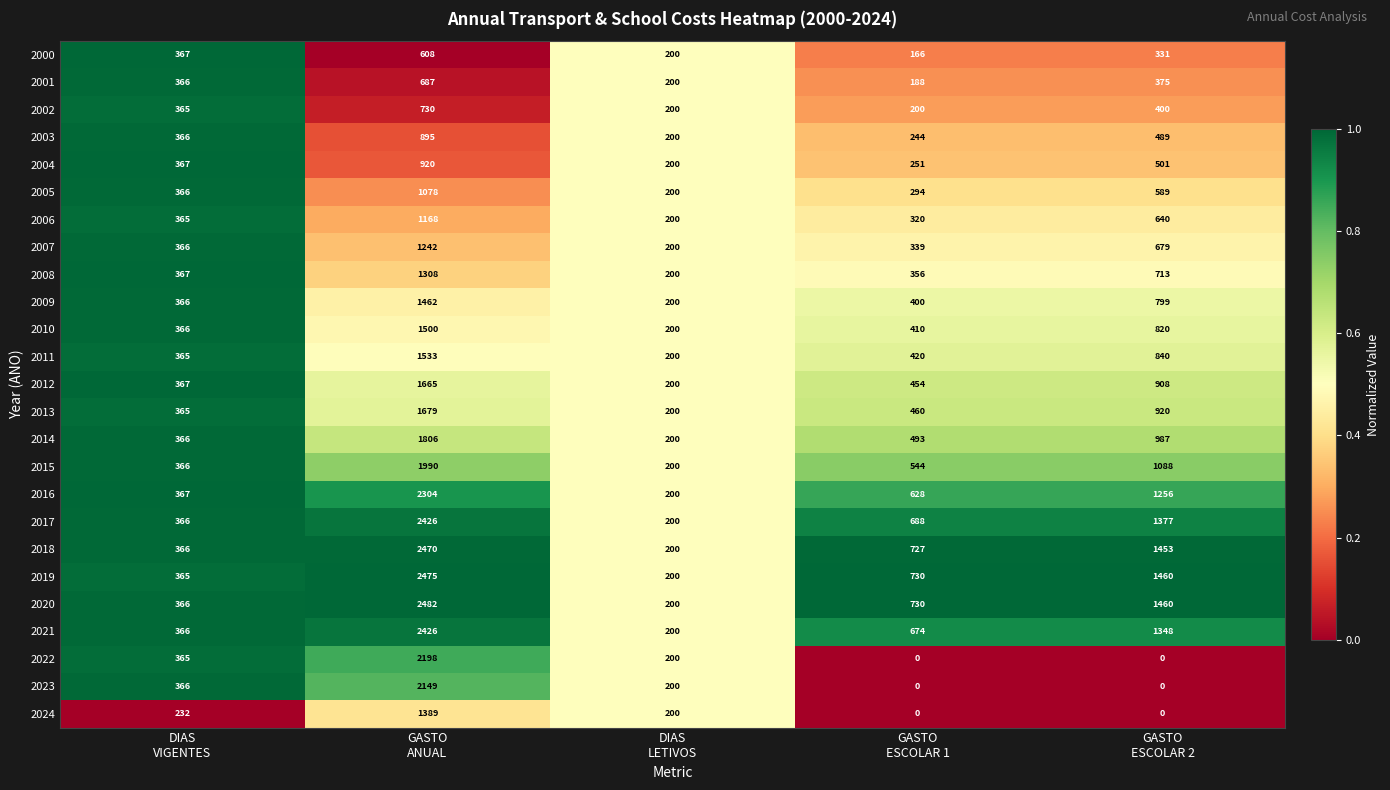

Which series has the largest total across all categories?

2020